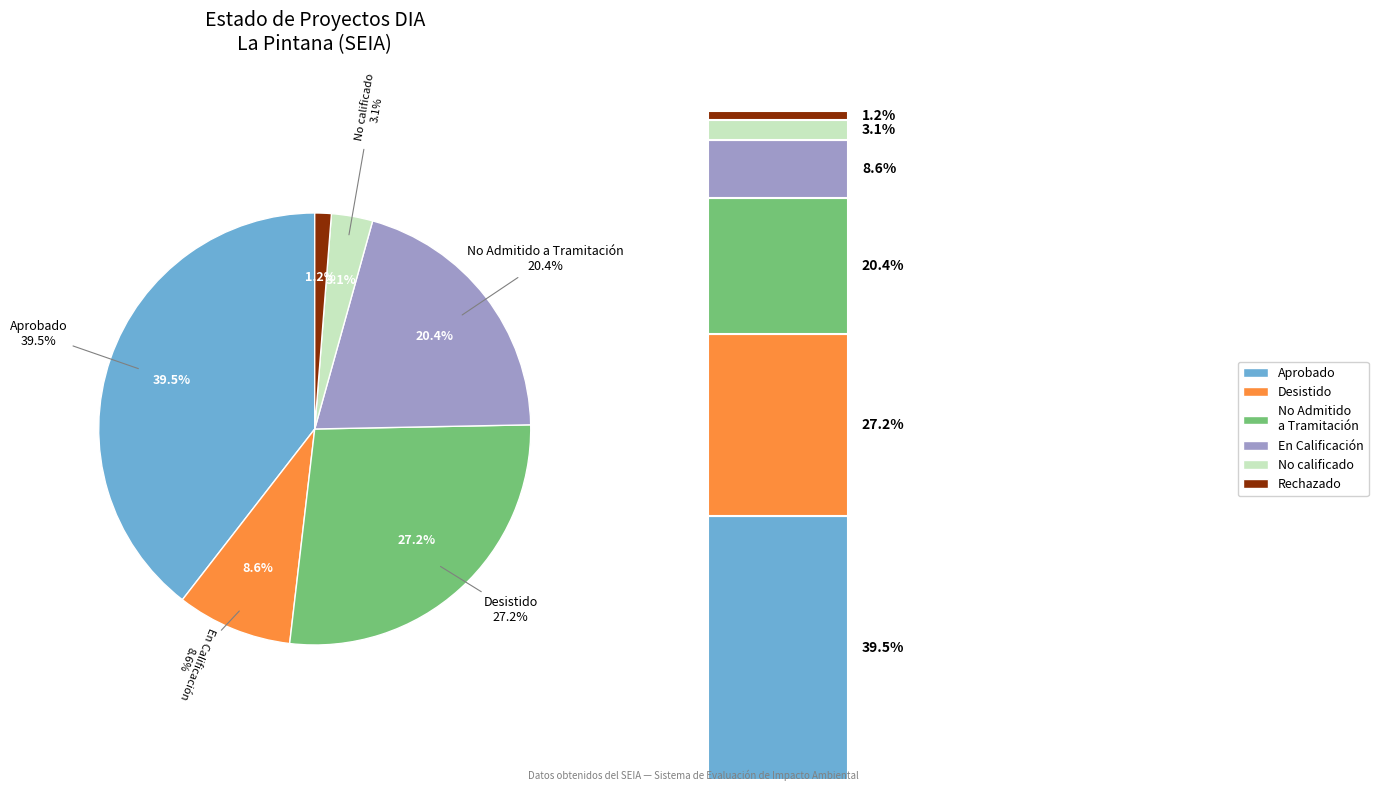

Is there a majority slice in this chart?

No